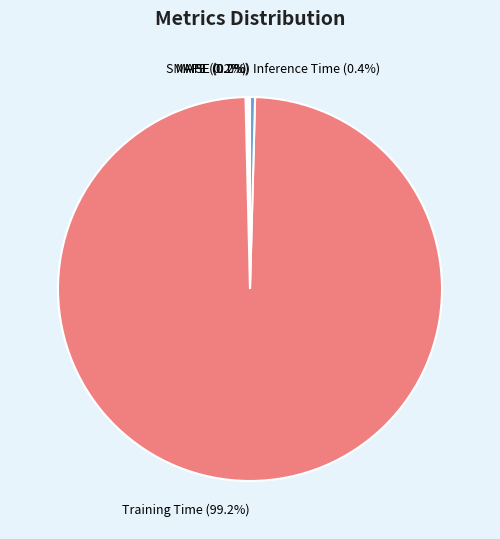

Which category has the biggest portion of the pie?

Training Time